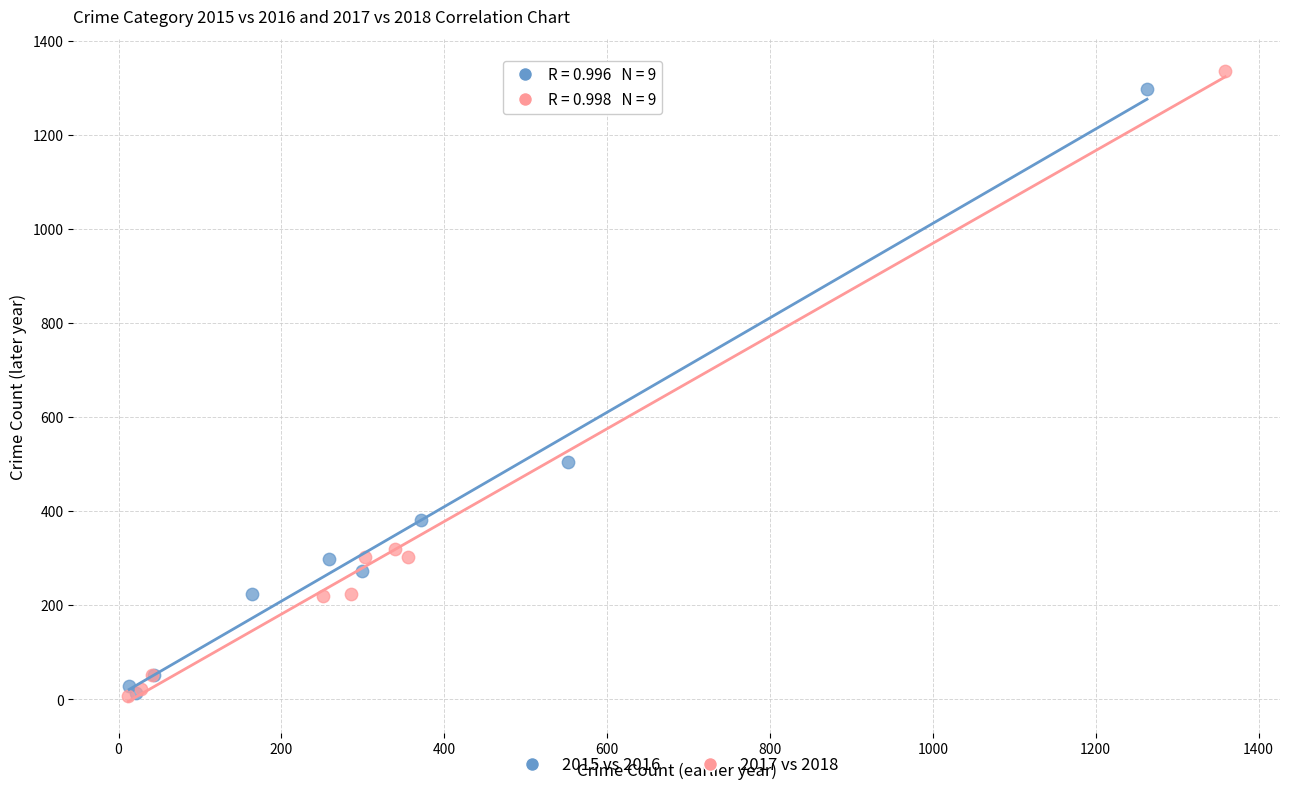

Which series has the widest spread of Y values?

2017 vs 2018